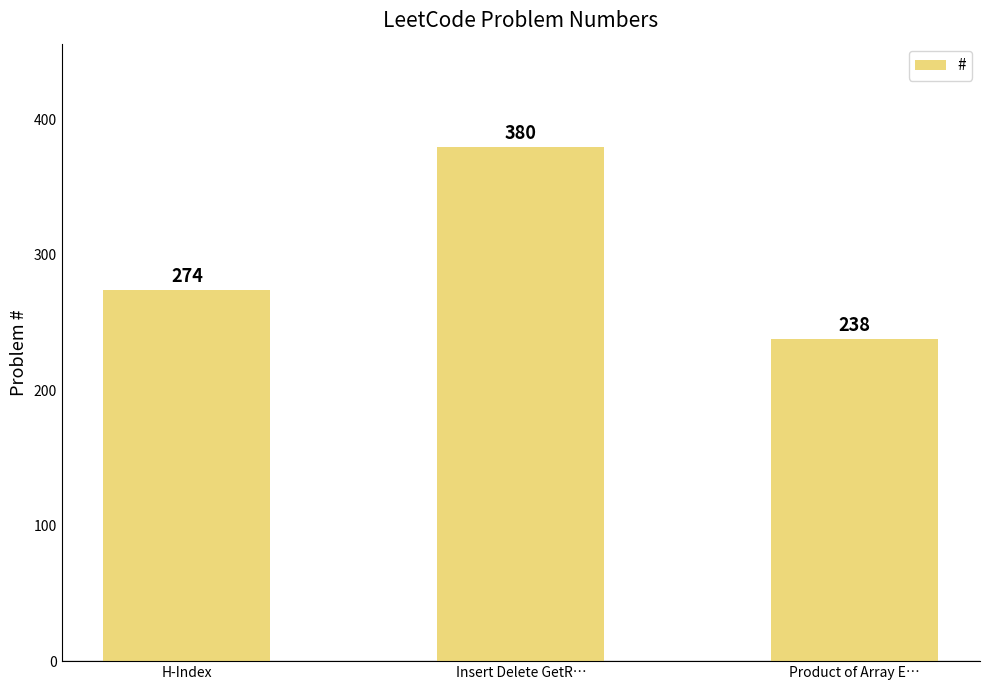

Where is the data nearest to the value 309?

H-Index